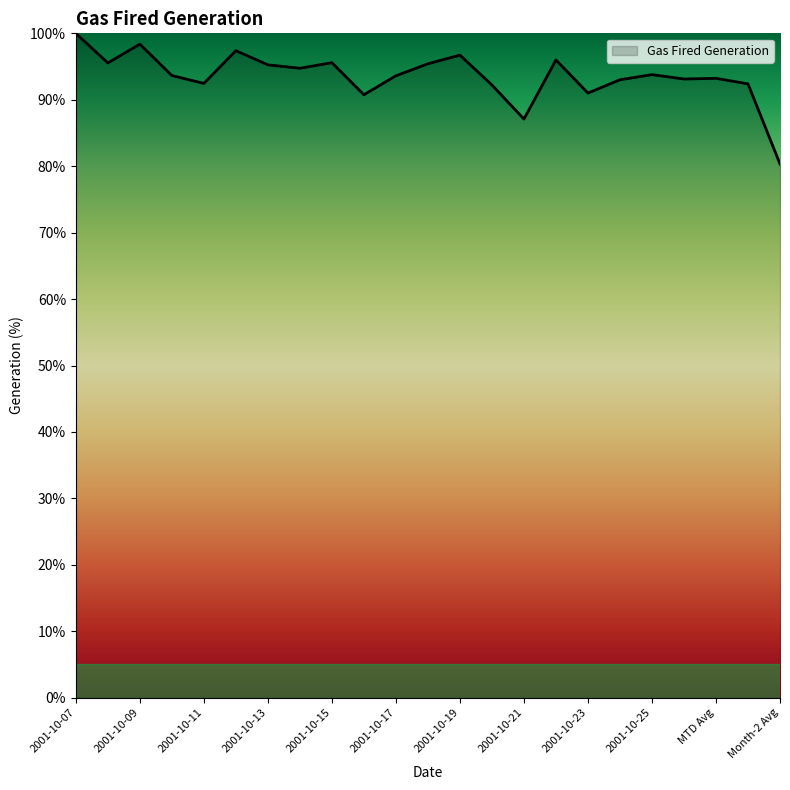

What is the greatest value displayed?

100.0